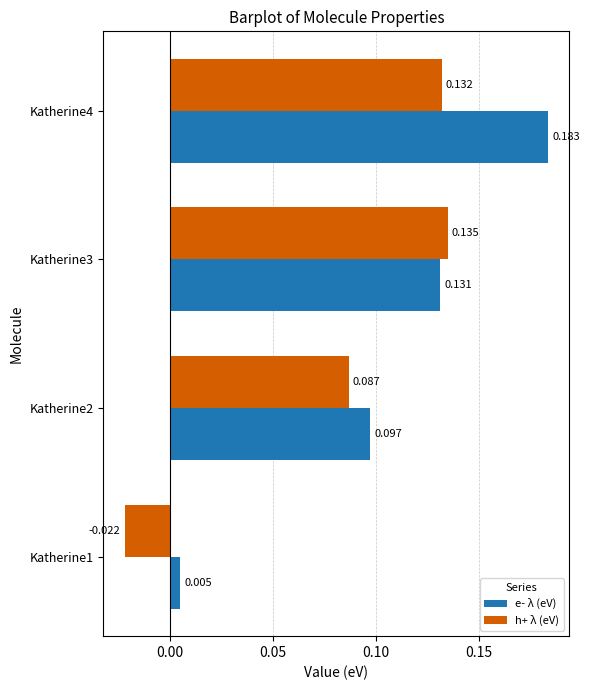

Which series has the largest total across all categories?

e- λ (eV)